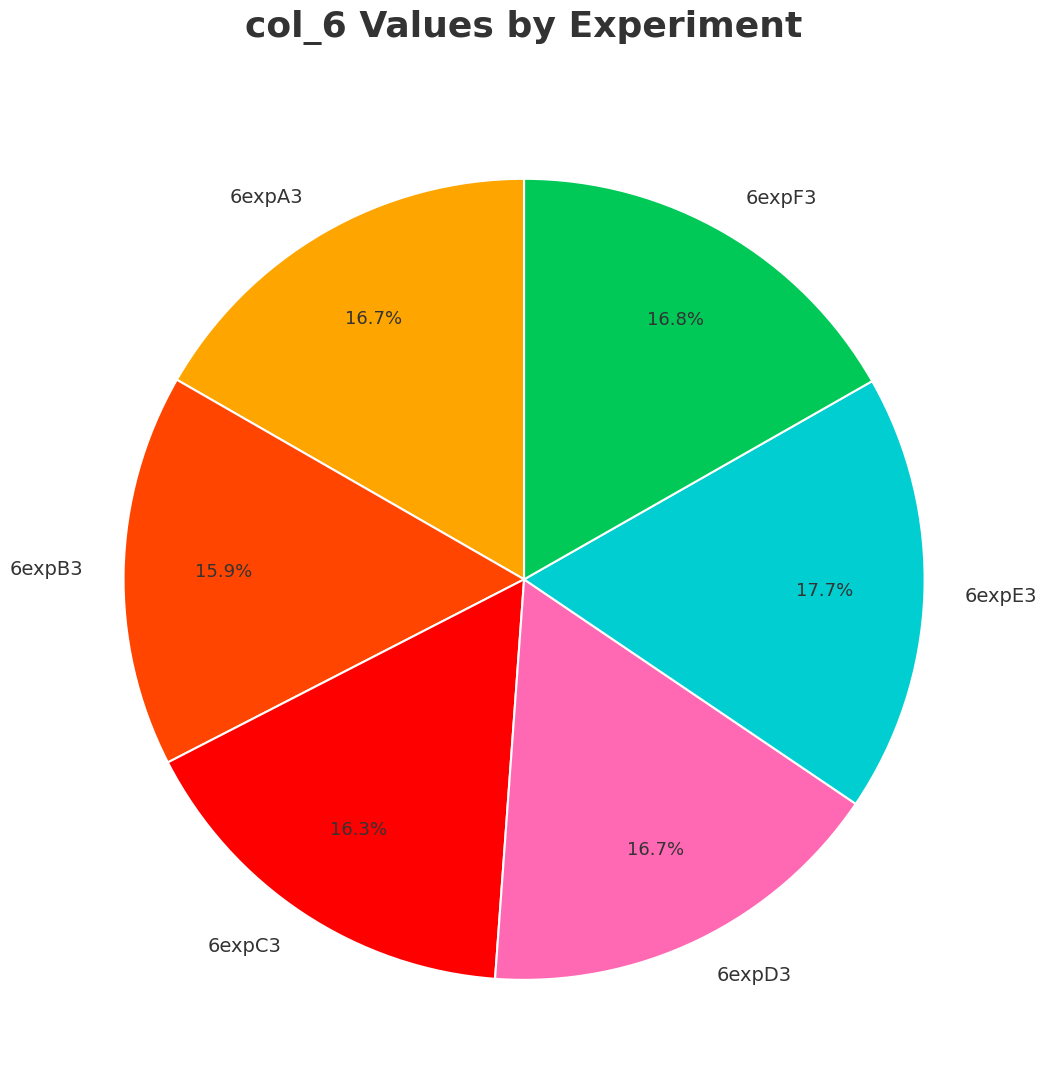

How many segments does this pie chart have?

6